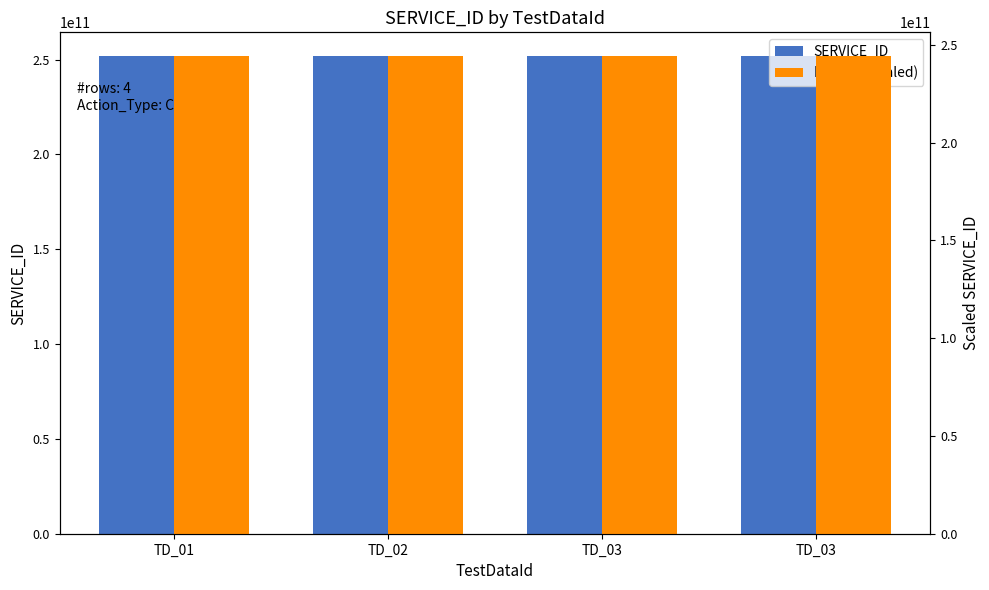

What is the lowest value of the Derived (scaled) series?

244245421920.7